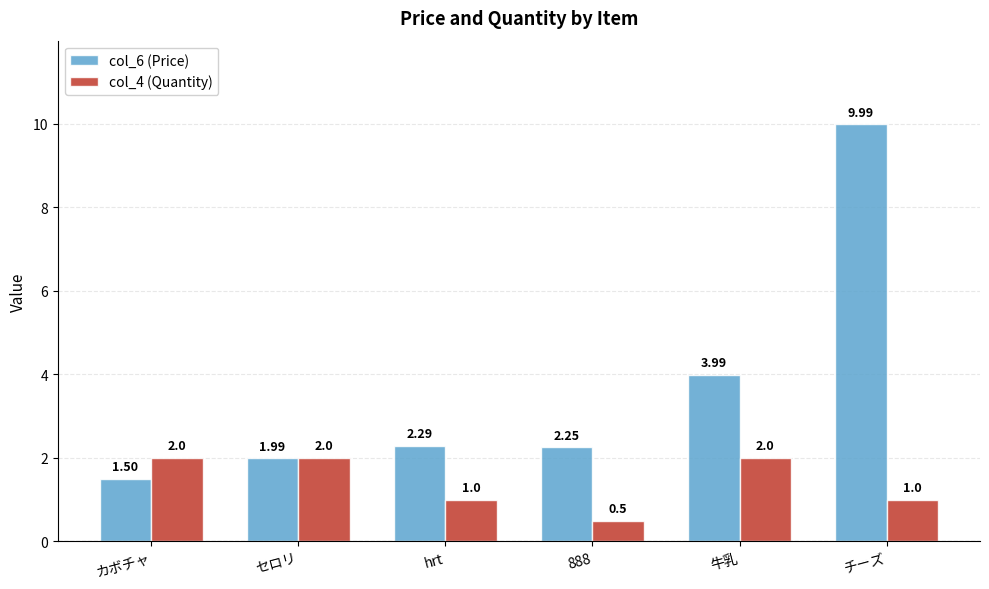

What is the difference between the highest and lowest values at カボチャ?

0.5